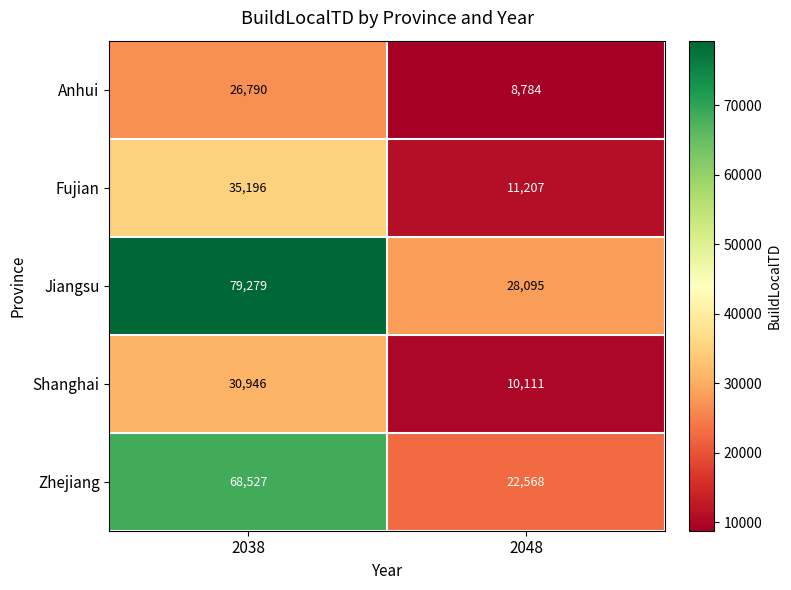

Between 2038 and 2048, which series saw the biggest shift?

Jiangsu